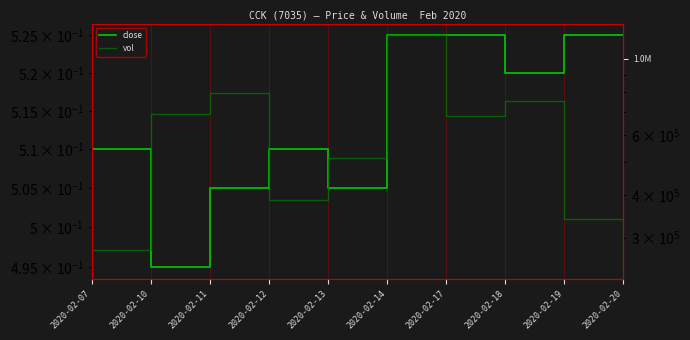

True or false: close and vol intersect in this chart.

False